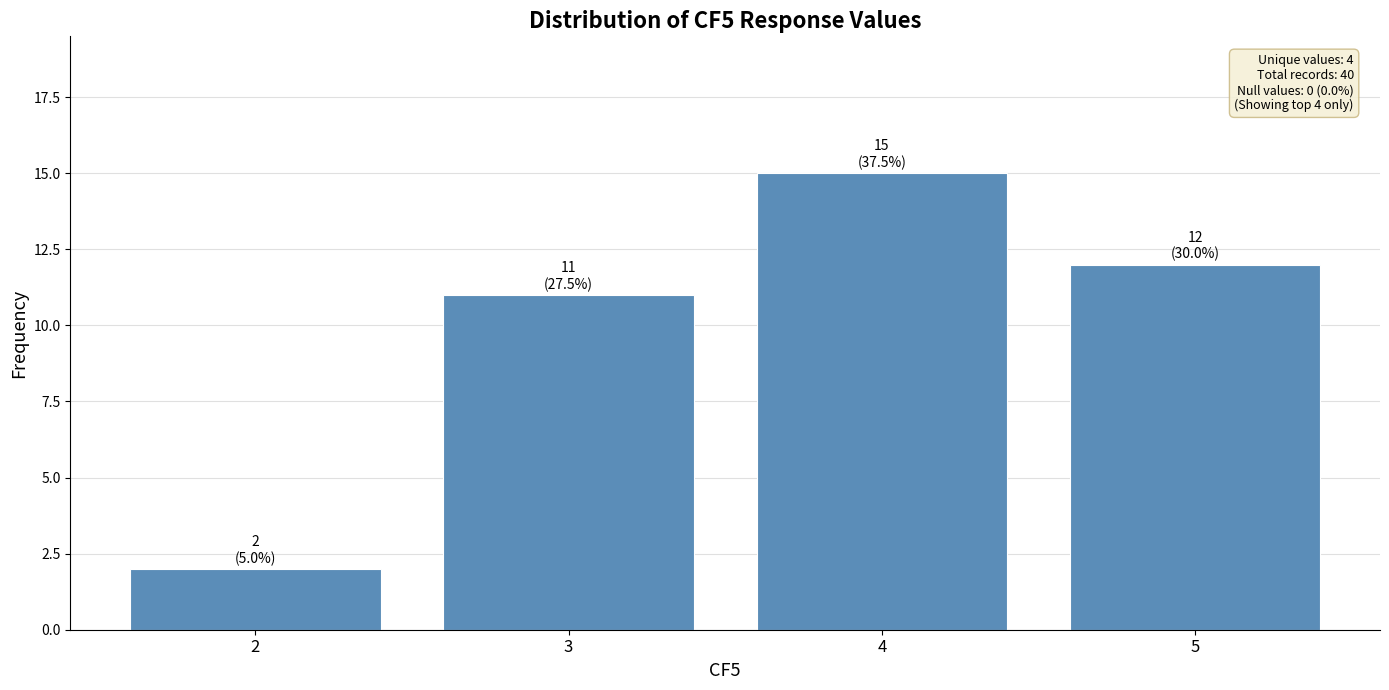

Reading left to right, transcribe all the data shown in this chart.

2	11	15	12